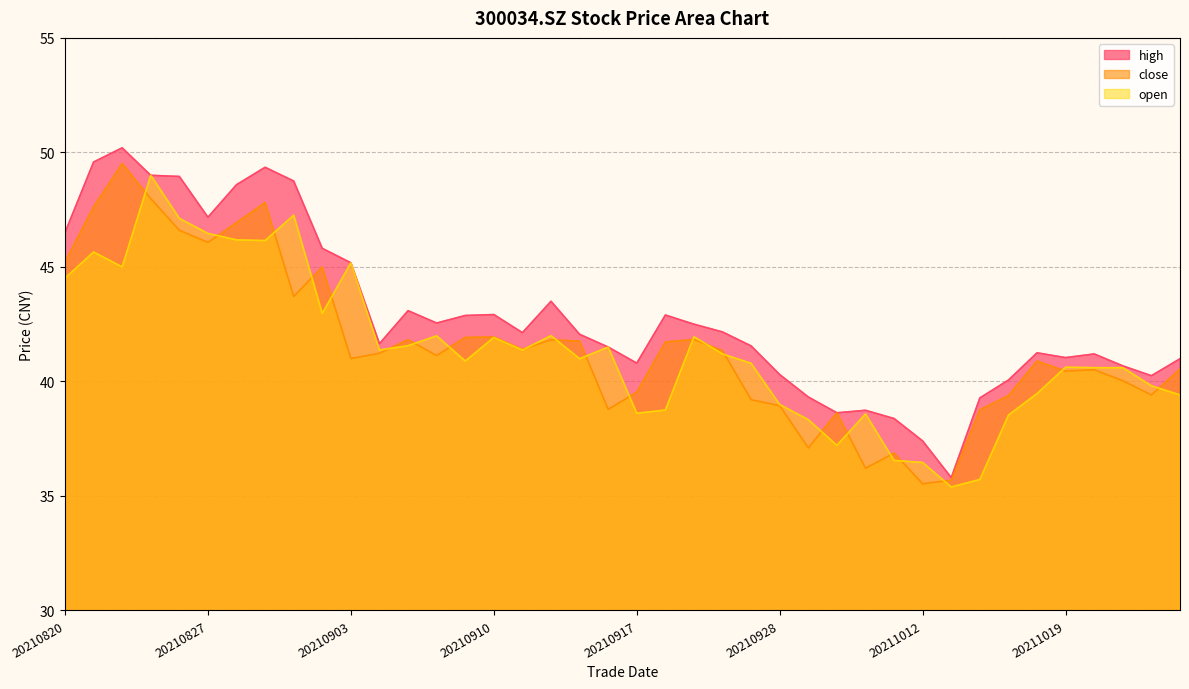

What is the difference between the maximum and minimum values in the high series?

14.4